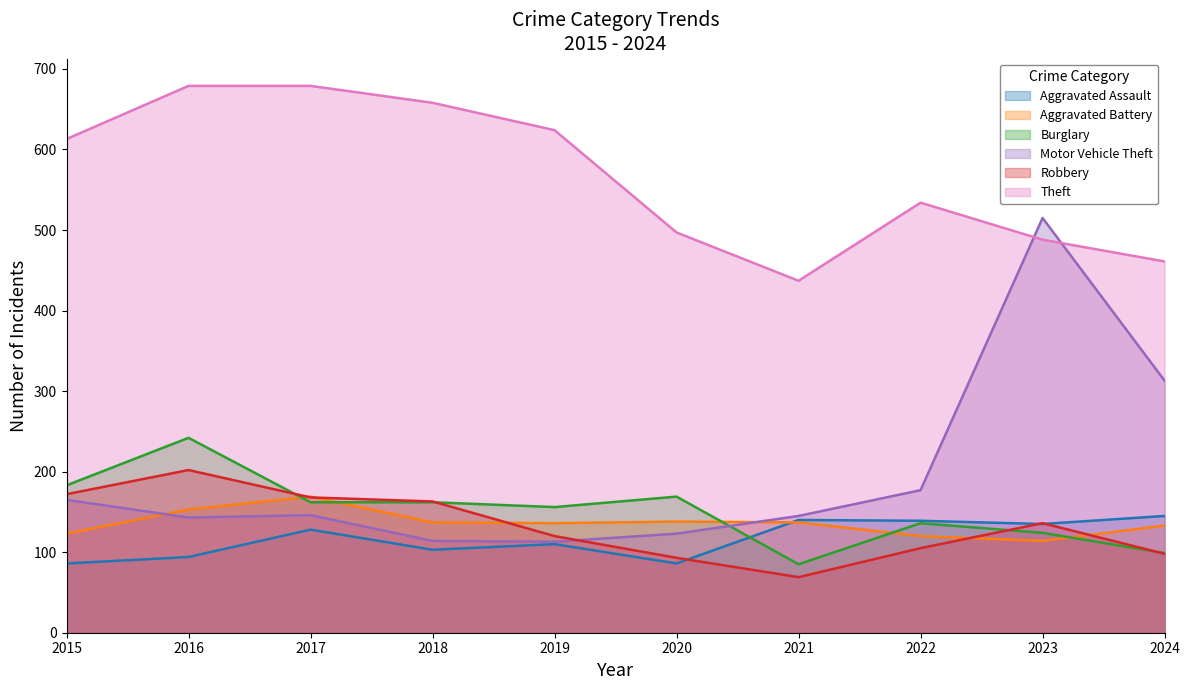

Reading right to left, extract all data points from this chart.

Aggravated Assault: 2024=145	2023=135	2022=139	2021=140	2020=86	2019=110	2018=103	2017=128	2016=94	2015=86
Aggravated Battery: 2024=133	2023=114	2022=120	2021=137	2020=138	2019=136	2018=137	2017=169	2016=153	2015=123
Burglary: 2024=99	2023=124	2022=136	2021=85	2020=169	2019=156	2018=162	2017=162	2016=242	2015=183
Motor Vehicle Theft: 2024=313	2023=515	2022=177	2021=145	2020=123	2019=113	2018=114	2017=146	2016=143	2015=165
Robbery: 2024=98	2023=136	2022=105	2021=69	2020=93	2019=120	2018=163	2017=168	2016=202	2015=172
Theft: 2024=461	2023=488	2022=534	2021=437	2020=497	2019=624	2018=658	2017=679	2016=679	2015=613